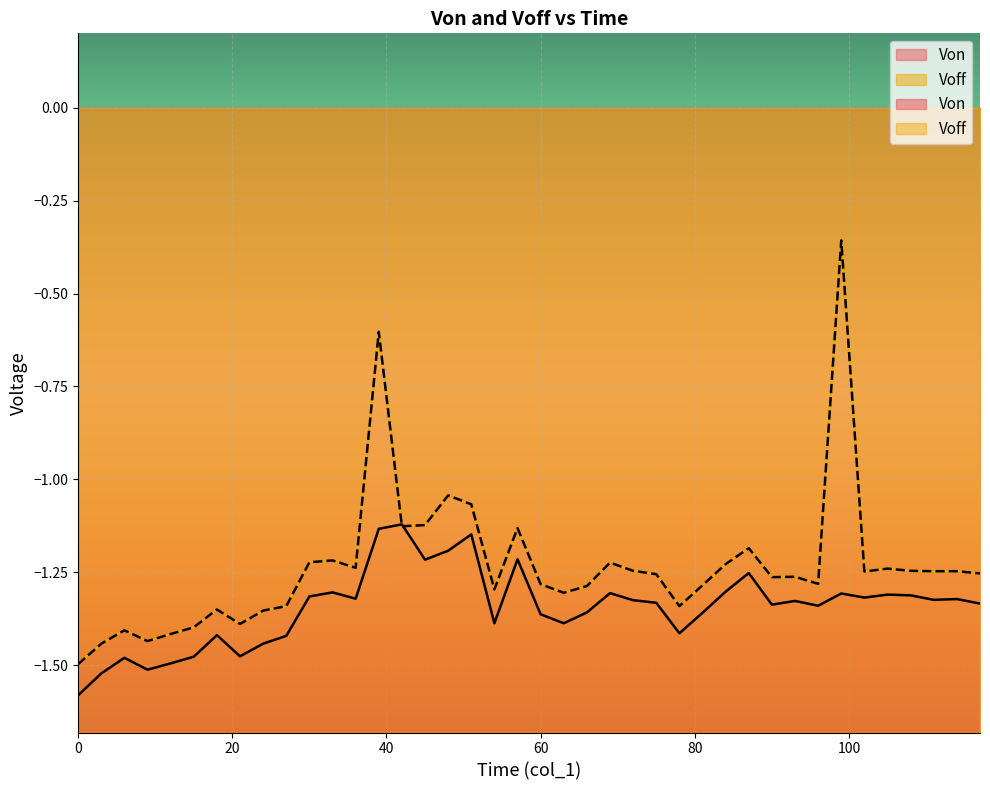

Reading left to right, what are all the values shown in this chart?

Von: 0=-1.6	3=-1.5	6=-1.5	9=-1.5	12=-1.5	15=-1.5	18=-1.4	21=-1.5	24=-1.4	27=-1.4	30=-1.3	33=-1.3	36=-1.3	39=-1.1	42=-1.1	45=-1.2	48=-1.2	51=-1.1	54=-1.4	57=-1.2	60=-1.4	63=-1.4	66=-1.4	69=-1.3	72=-1.3	75=-1.3	78=-1.4	81=-1.4	84=-1.3	87=-1.3	90=-1.3	93=-1.3	96=-1.3	99=-1.3	102=-1.3	105=-1.3	108=-1.3	111=-1.3	114=-1.3	117=-1.3
Voff: 0=-1.5	3=-1.4	6=-1.4	9=-1.4	12=-1.4	15=-1.4	18=-1.4	21=-1.4	24=-1.4	27=-1.3	30=-1.2	33=-1.2	36=-1.2	39=-0.6	42=-1.1	45=-1.1	48=-1.0	51=-1.1	54=-1.3	57=-1.1	60=-1.3	63=-1.3	66=-1.3	69=-1.2	72=-1.2	75=-1.3	78=-1.3	81=-1.3	84=-1.2	87=-1.2	90=-1.3	93=-1.3	96=-1.3	99=-0.4	102=-1.2	105=-1.2	108=-1.2	111=-1.2	114=-1.2	117=-1.3